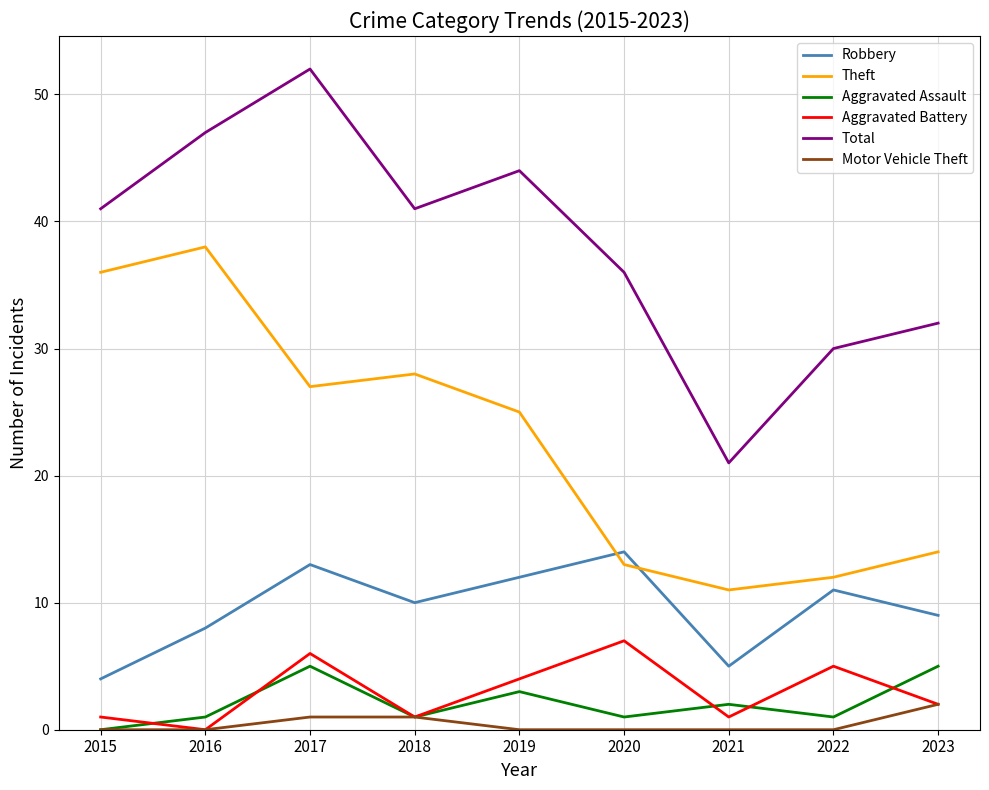

How many lines are shown in the chart?

6